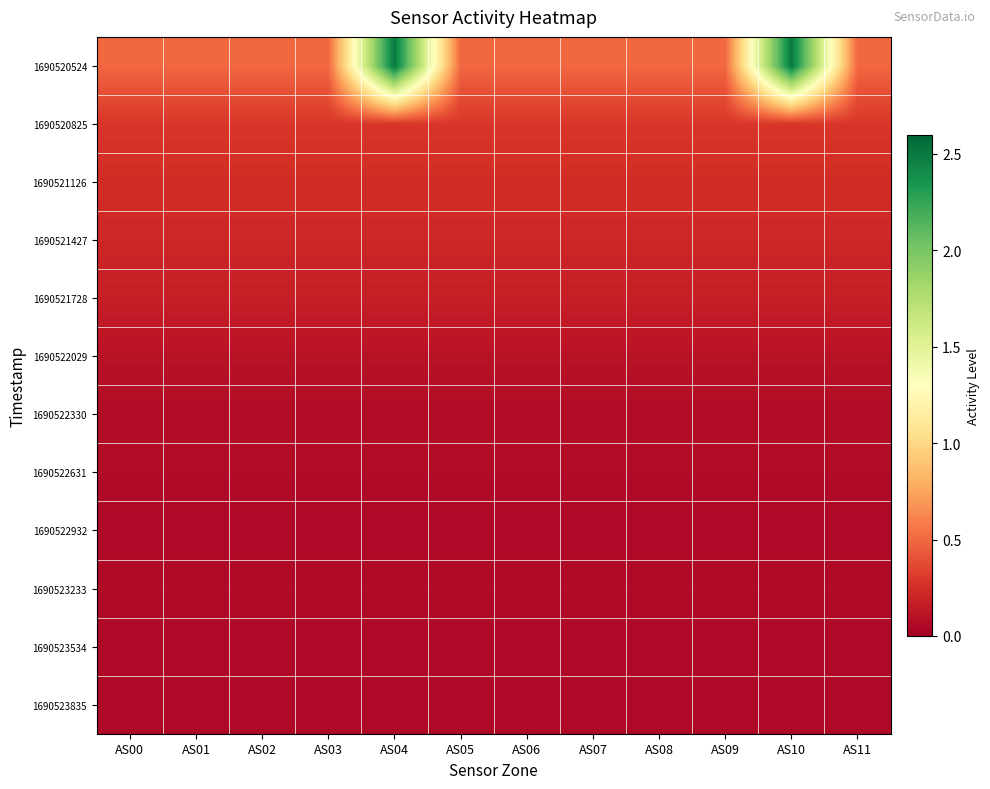

How many distinct data groups are displayed?

12